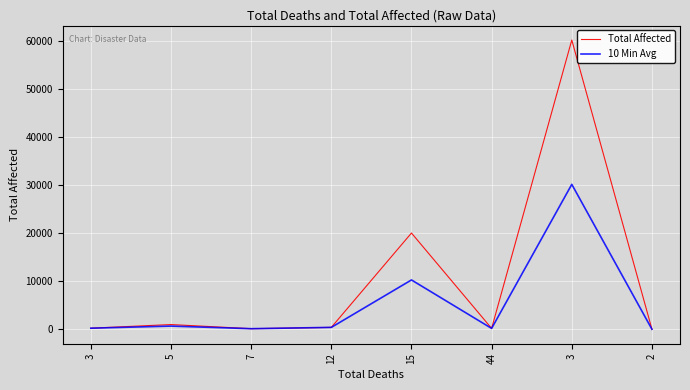

Rank the series at 2 from highest to lowest value.

Total Affected, 10 Min Avg